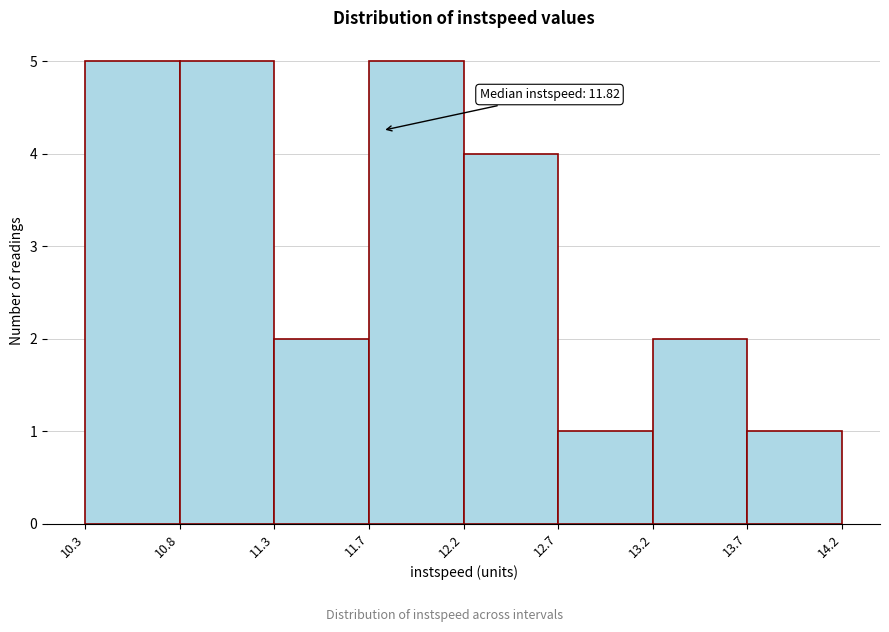

Reading right to left, list all the values displayed in this chart.

13.7=1	13.2=2	12.7=1	12.2=4	11.7=5	11.3=2	10.8=5	10.3=5